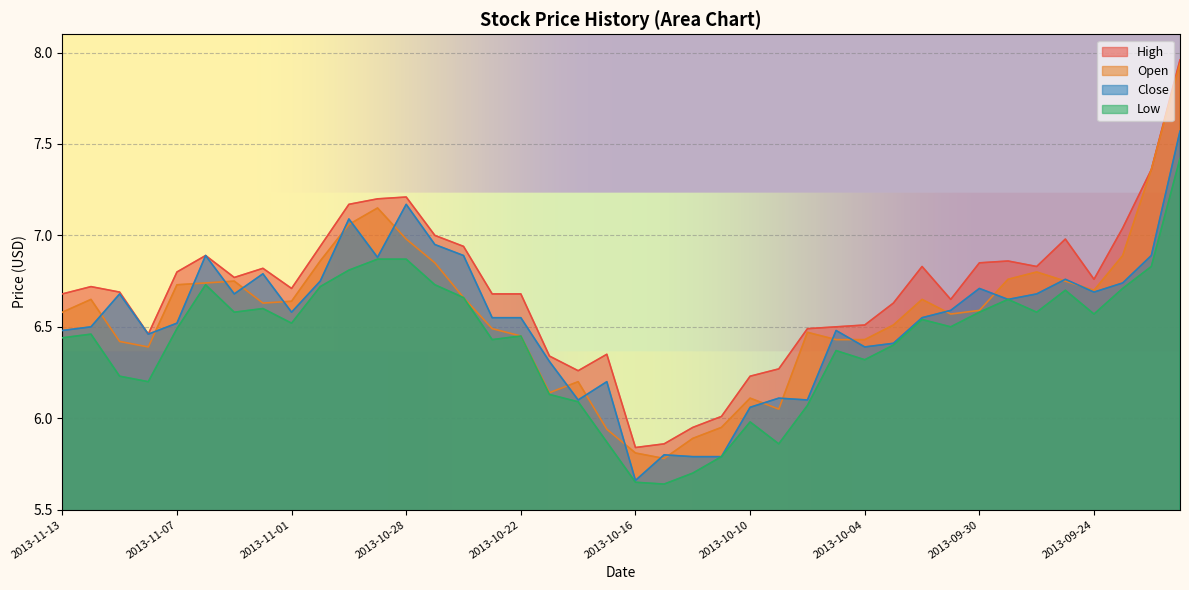

Reading right to left, extract all data points from this chart.

High: 8.0	7.4	7.0	6.8	7.0	6.8	6.9	6.8	6.7	6.8	6.6	6.5	6.5	6.5	6.3	6.2	6.0	6.0	5.9	5.8	6.3	6.3	6.3	6.7	6.7	6.9	7.0	7.2	7.2	7.2	6.9	6.7	6.8	6.8	6.9	6.8	6.5	6.7	6.7	6.7
Open: 7.9	7.4	6.9	6.7	6.8	6.8	6.8	6.6	6.6	6.7	6.5	6.4	6.4	6.5	6.0	6.1	6.0	5.9	5.8	5.8	5.9	6.2	6.1	6.5	6.5	6.7	6.8	7.0	7.2	7.1	6.9	6.6	6.6	6.8	6.7	6.7	6.4	6.4	6.7	6.6
Close: 7.6	6.9	6.7	6.7	6.8	6.7	6.7	6.7	6.6	6.5	6.4	6.4	6.5	6.1	6.1	6.1	5.8	5.8	5.8	5.7	6.2	6.1	6.3	6.5	6.5	6.9	7.0	7.2	6.9	7.1	6.8	6.6	6.8	6.7	6.9	6.5	6.5	6.7	6.5	6.5
Low: 7.4	6.8	6.7	6.6	6.7	6.6	6.7	6.6	6.5	6.5	6.4	6.3	6.4	6.1	5.9	6.0	5.8	5.7	5.6	5.7	5.9	6.1	6.1	6.5	6.4	6.7	6.7	6.9	6.9	6.8	6.7	6.5	6.6	6.6	6.7	6.5	6.2	6.2	6.5	6.4